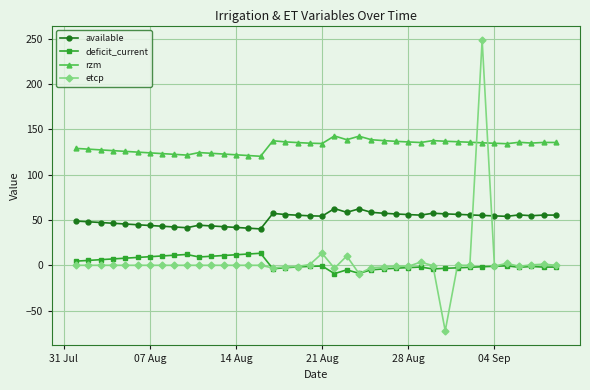

Which series has the largest range (max minus min)?

etcp